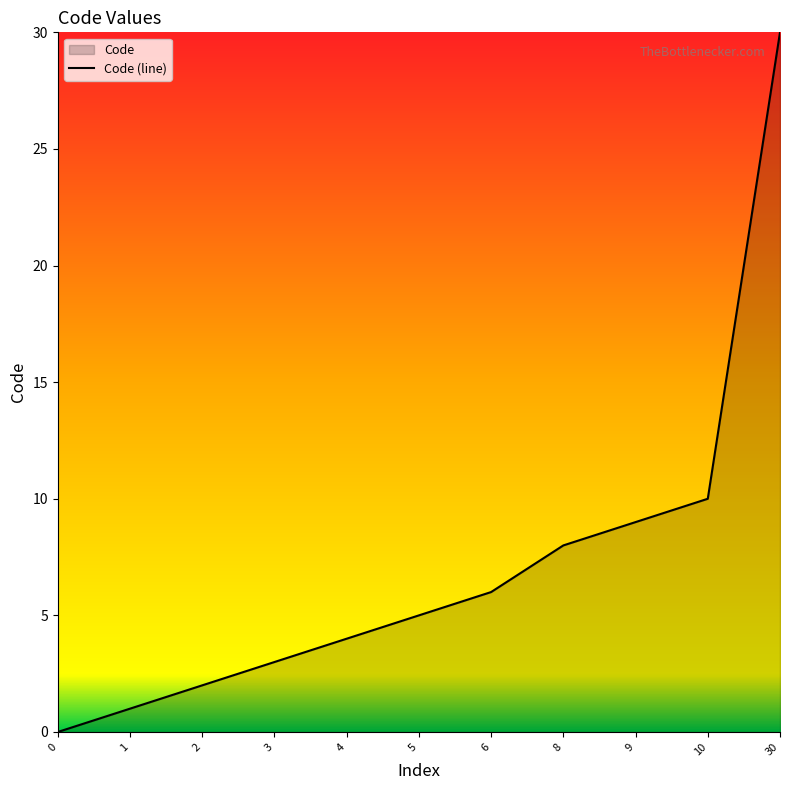

True or false: the data shows 3 at 3.

True